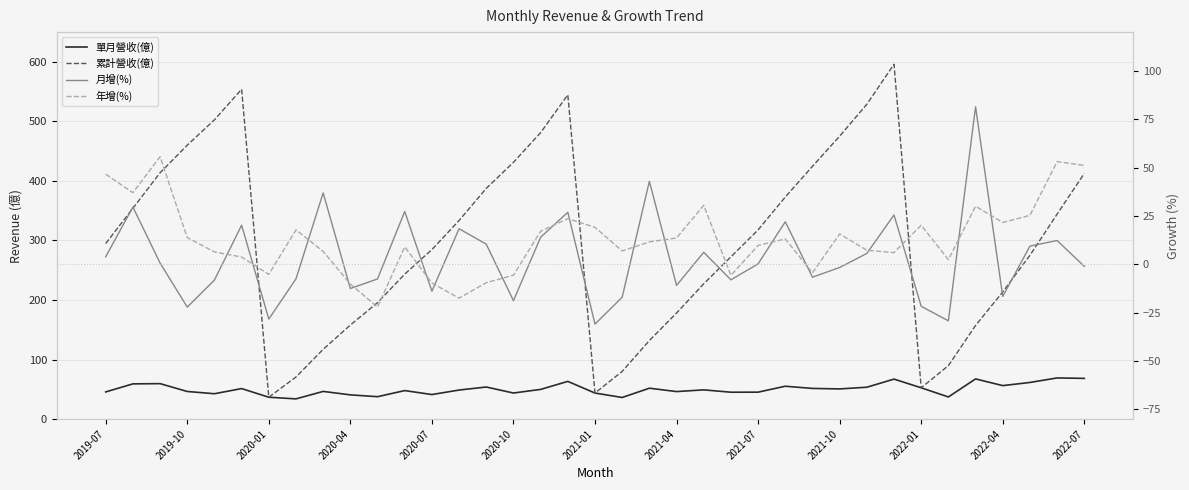

Where does the 累計營收(億) series first go above 294?

2019-07